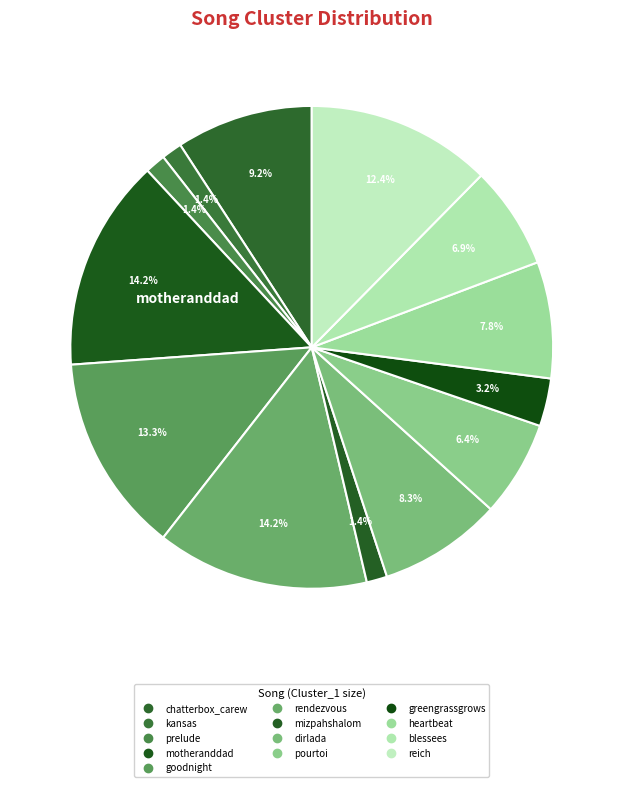

How many slices are in this pie chart?

13